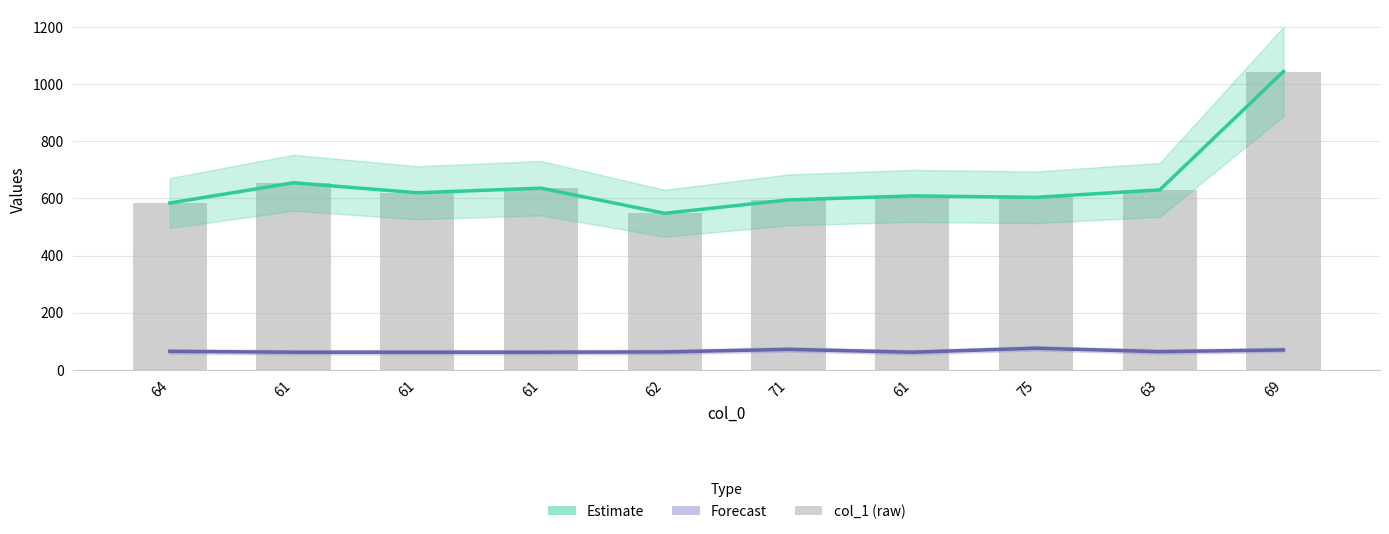

True or false: col_1 has a value of 333 at 64.

False